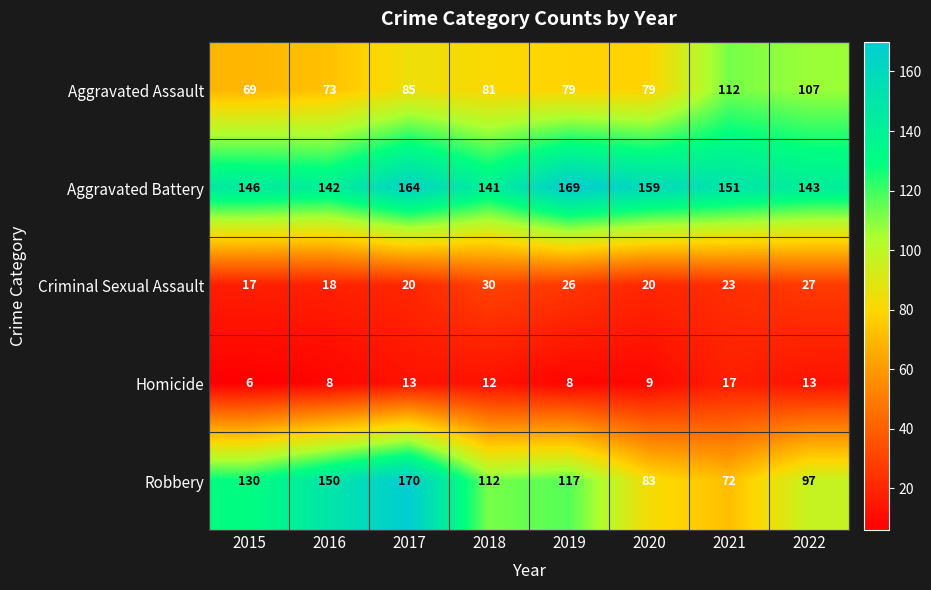

Which series changed the most between 2015 and 2018?

Robbery